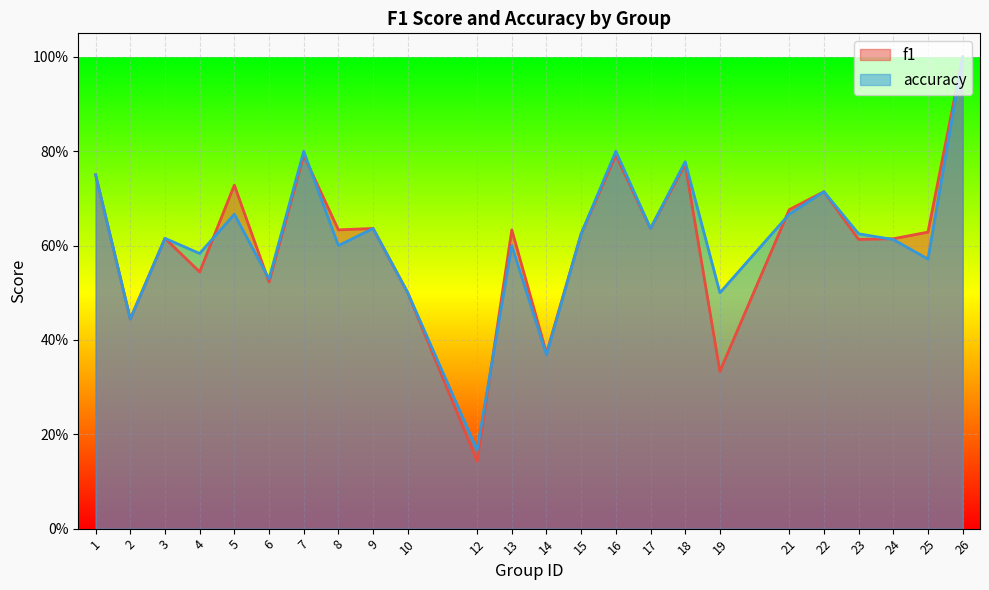

Read the f1 value at 2.

0.4